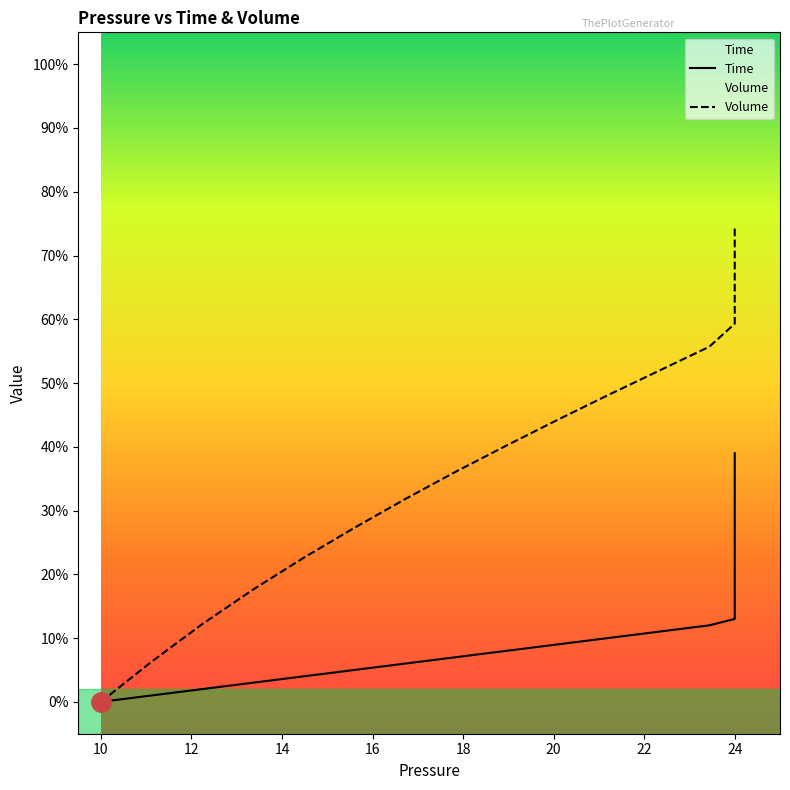

Reading left to right, what are all the values shown in this chart?

Time: 0.0	0.0	0.0	0.0	0.0	0.1	0.1	0.1	0.1	0.1	0.1	0.1	0.1	0.1	0.1	0.1	0.2	0.2	0.2	0.2	0.2	0.2	0.2	0.2	0.2	0.2	0.3	0.3	0.3	0.3	0.3	0.3	0.3	0.3	0.3	0.3	0.4	0.4	0.4	0.4
Volume: 0.0	0.1	0.1	0.2	0.2	0.3	0.3	0.4	0.4	0.4	0.5	0.5	0.6	0.6	0.6	0.6	0.7	0.7	0.7	0.7	0.7	0.7	0.7	0.7	0.7	0.7	0.7	0.7	0.7	0.7	0.7	0.7	0.7	0.7	0.7	0.7	0.7	0.7	0.7	0.7